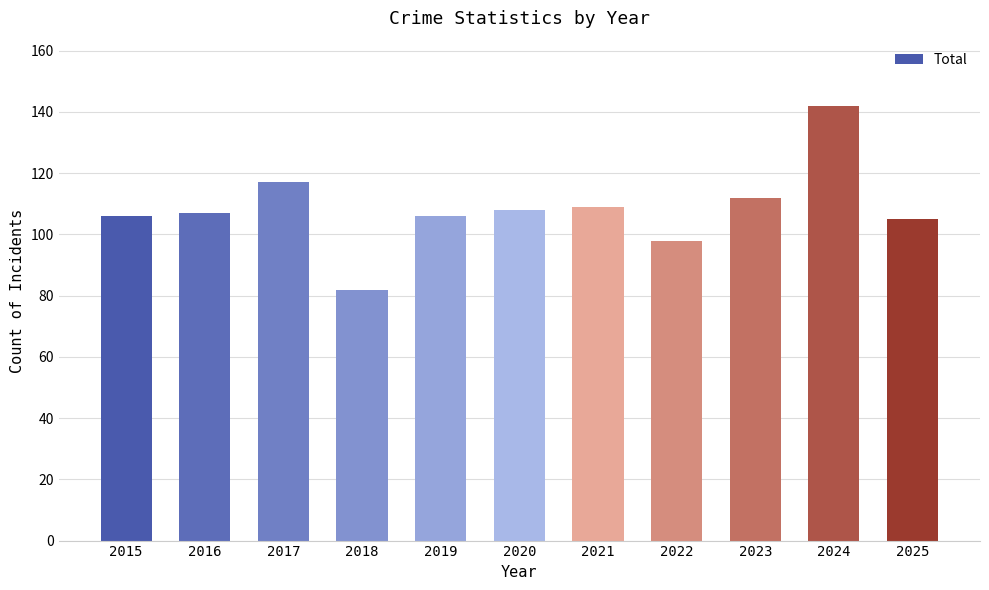

Which category has the highest value across all series?

2024